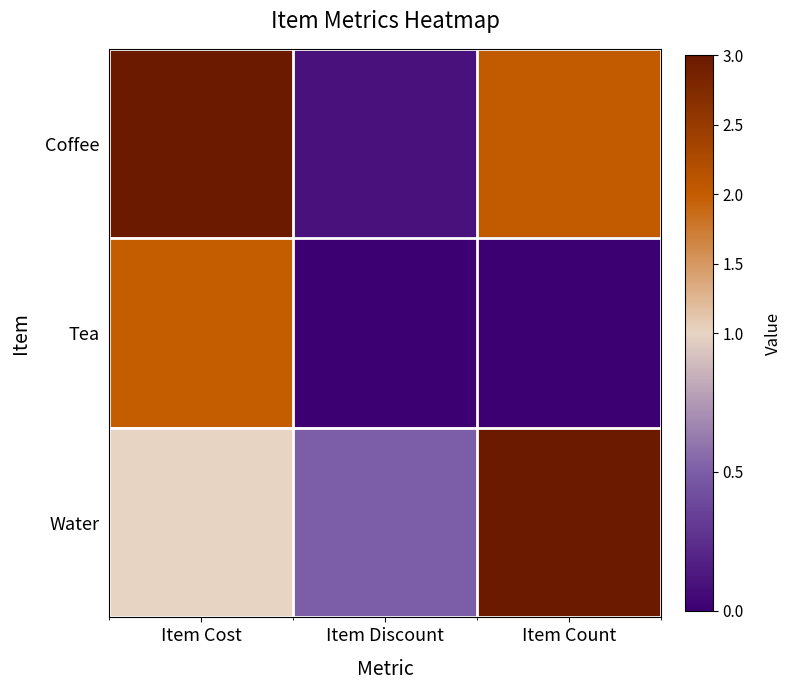

What is the greatest value displayed?

3.0